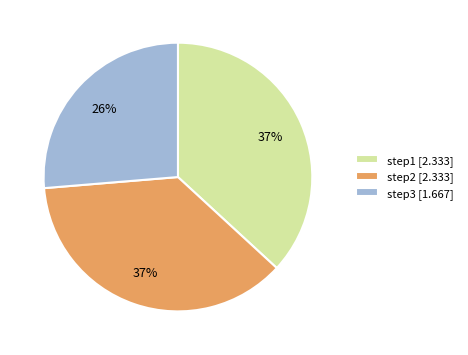

Between step1 and step3, which is larger?

step1